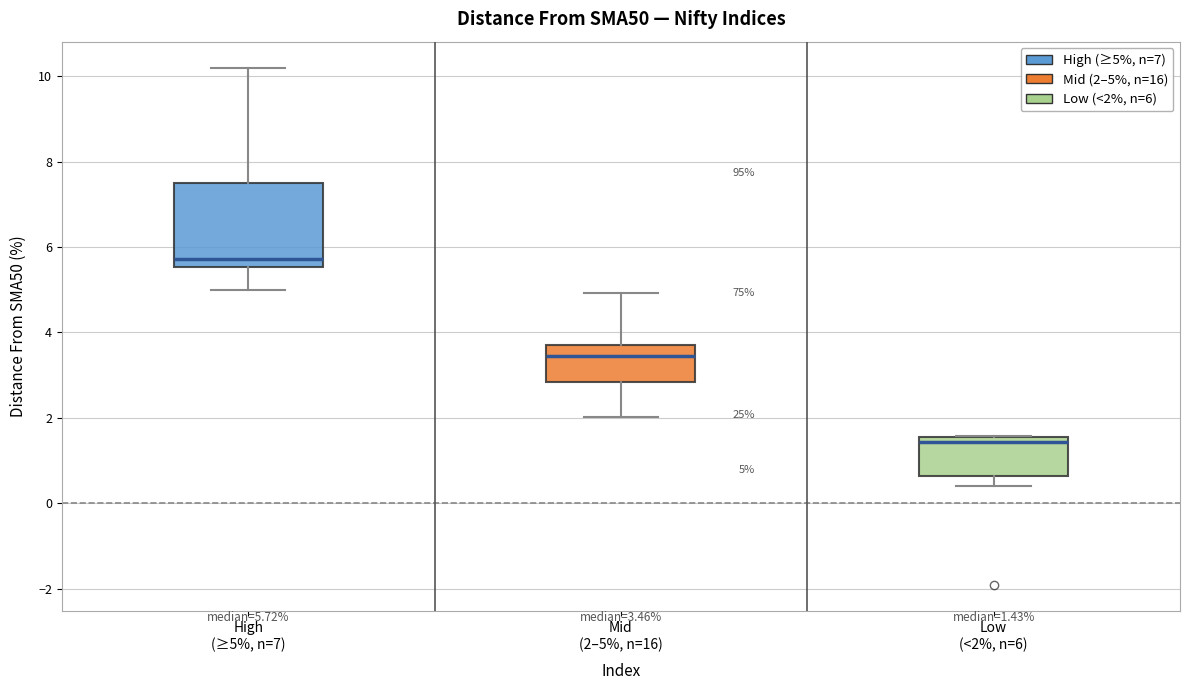

Which box's median line is the lowest?

Low (<2%, n=6)